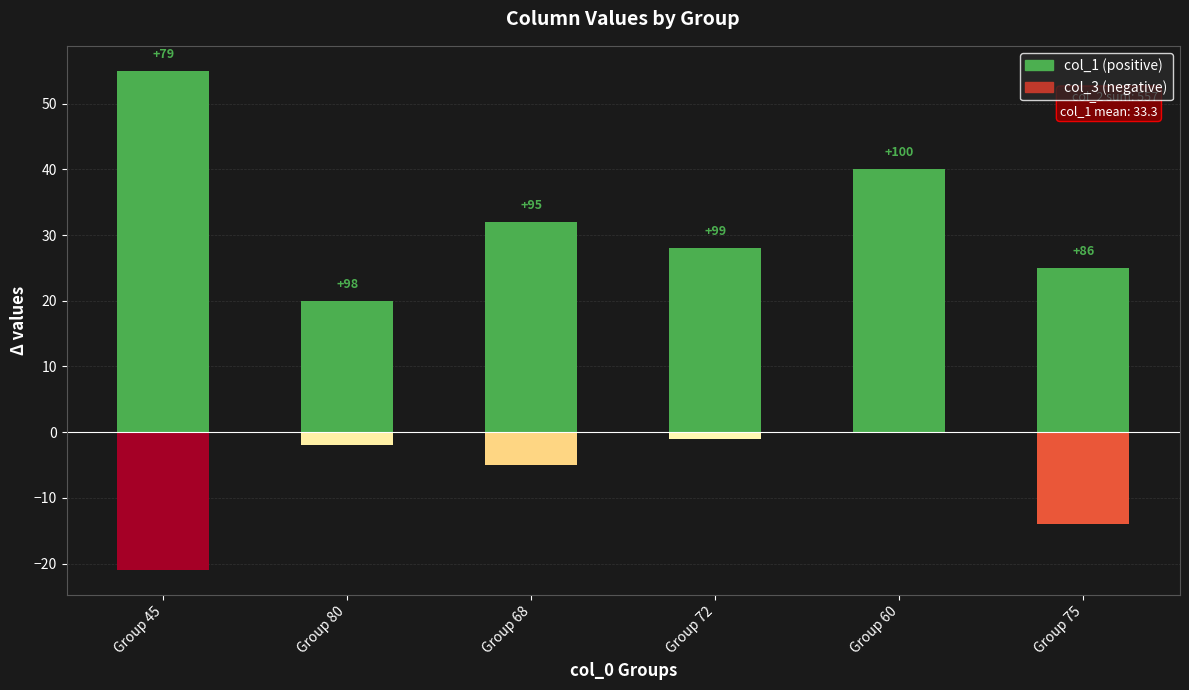

What is the change in value from Group 68 to Group 72?

-4